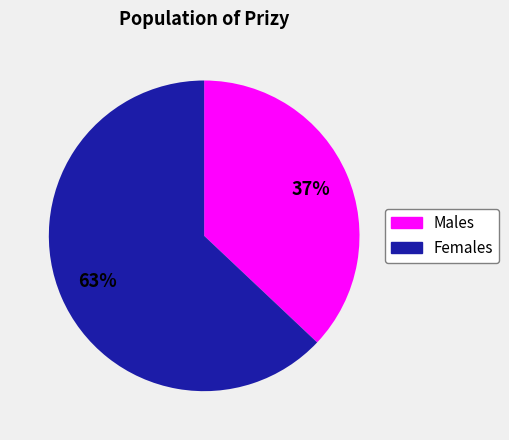

To the nearest percent, what is the difference between the largest and smallest slice percentages?

26%